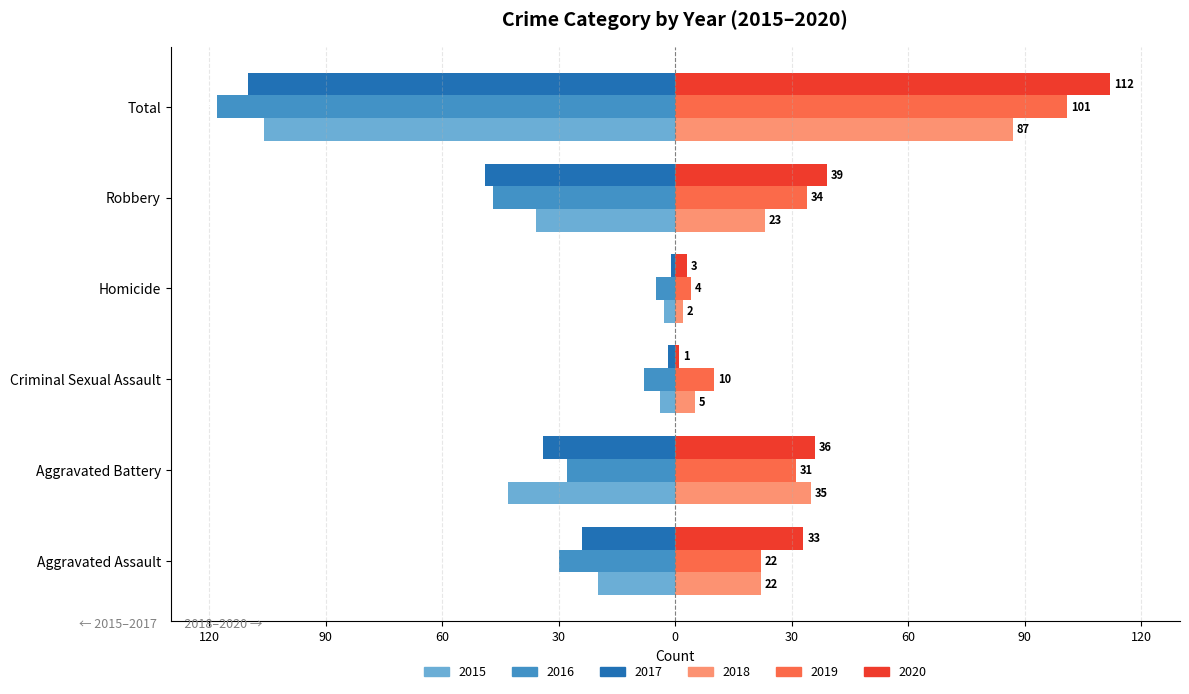

Where is 2020 nearest to the value 56?

Robbery